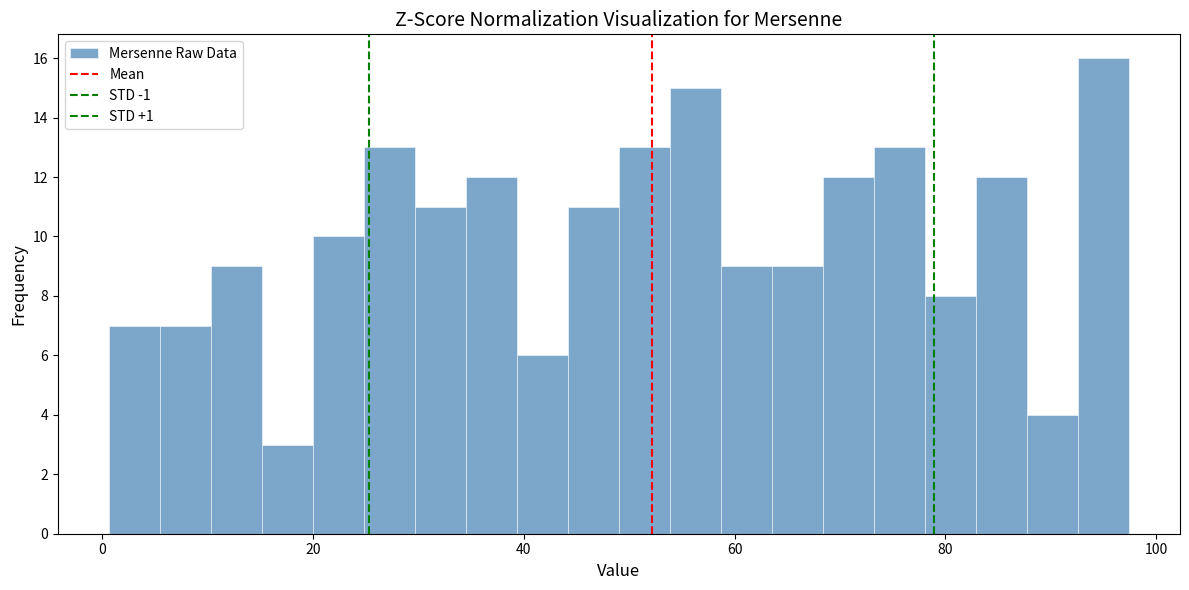

Around what value on the x-axis is the tallest bar? Give the approximate position of its centre, as read against the axis.

96